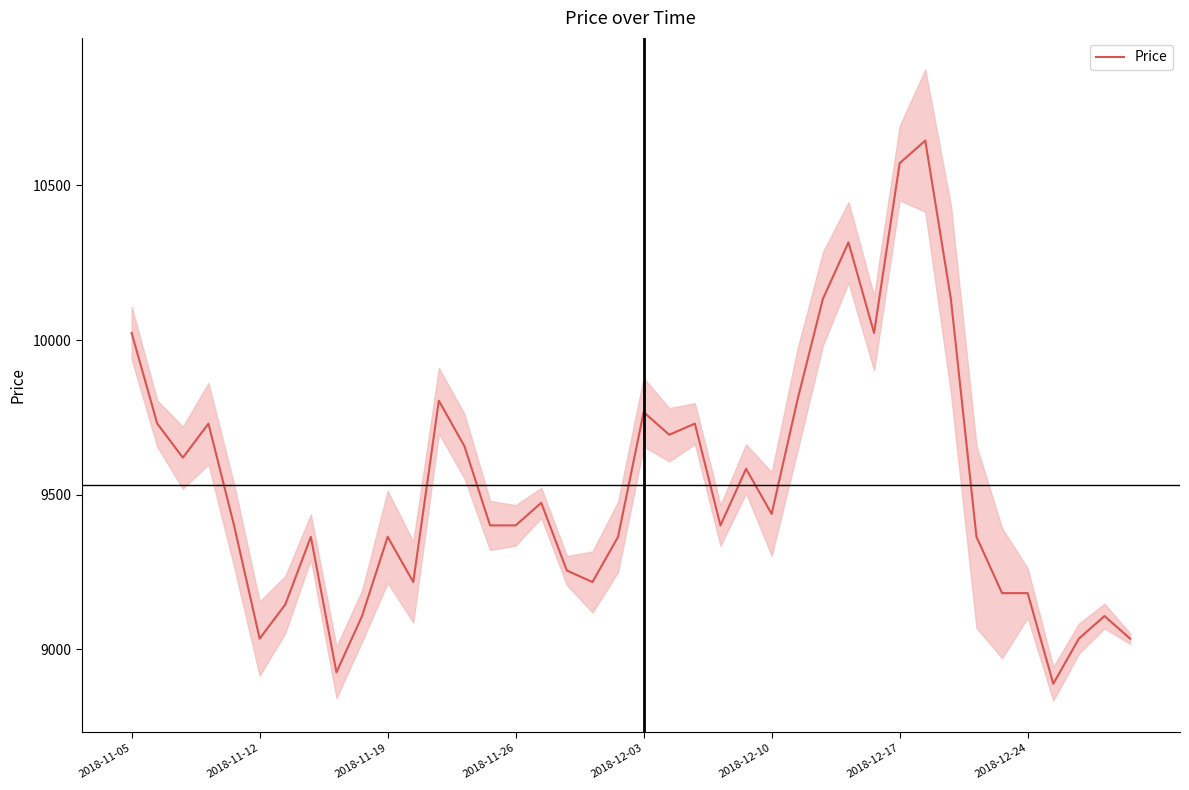

Approximately how many times larger is the value at 27 compared to 29?

1.0